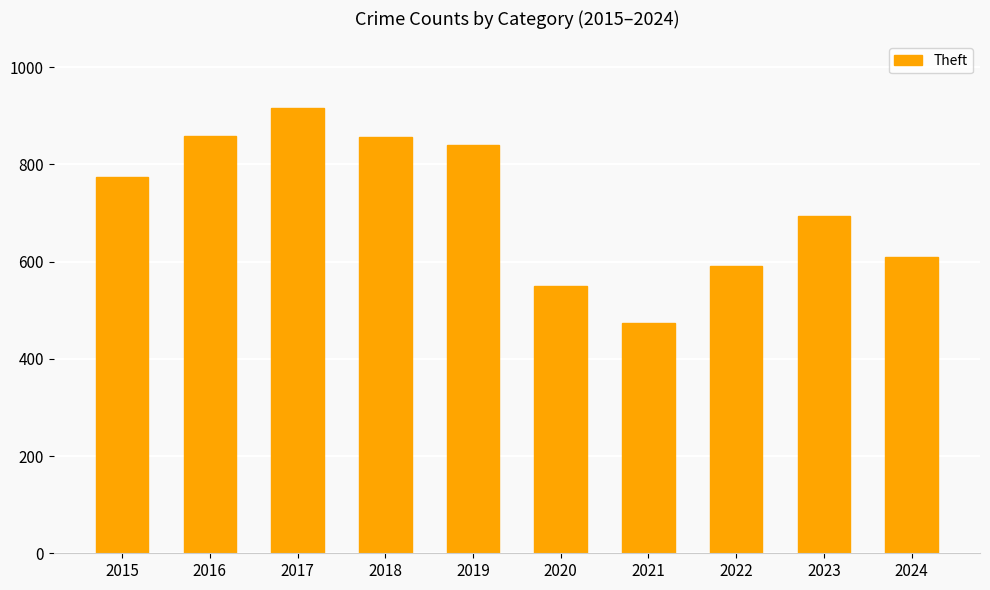

The chart shows a value of 856 at 2018. True or false?

True